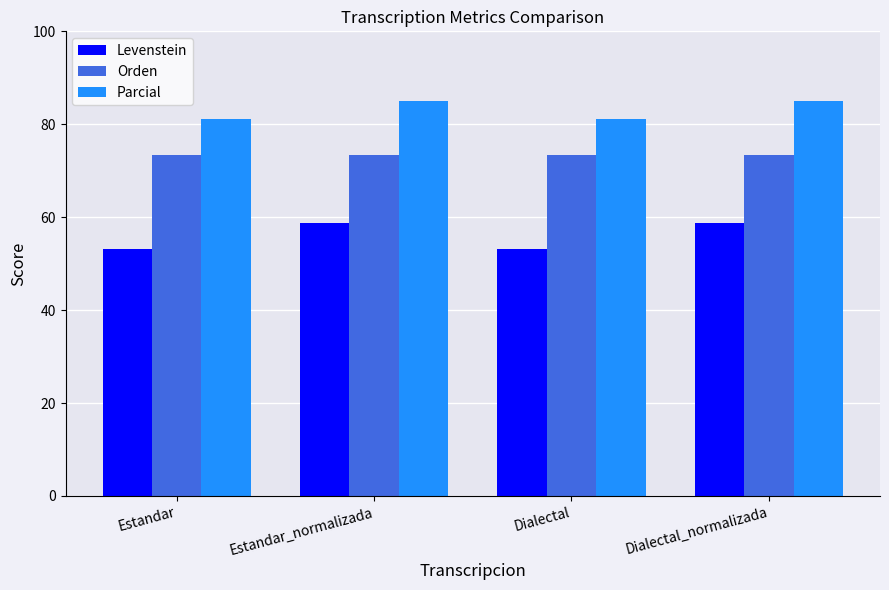

Reading right to left, what are all the values shown in this chart?

Levenstein: 58.7	53.2	58.7	53.2
Orden: 73.4	73.4	73.4	73.4
Parcial: 85.0	81.1	85.0	81.1